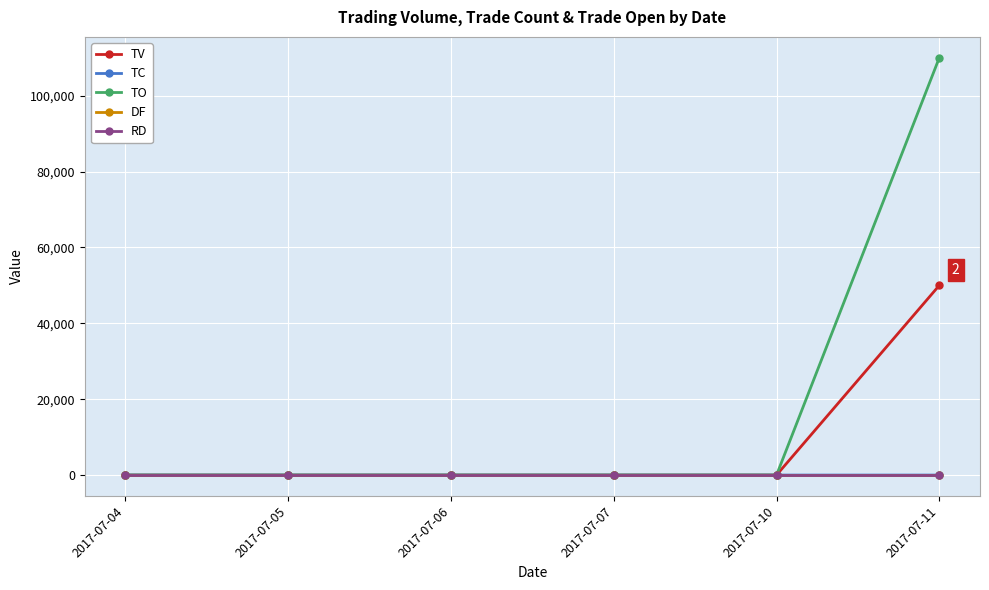

The TC series shows -1 at 2017-07-04. True or false?

False